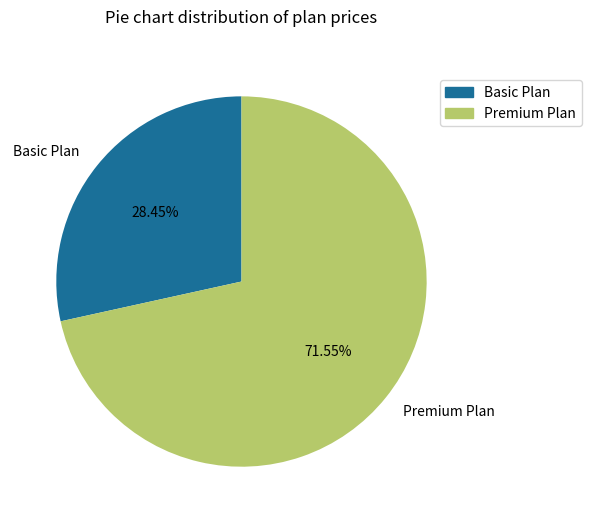

Is the sum of Basic Plan and Premium Plan greater than half?

Yes